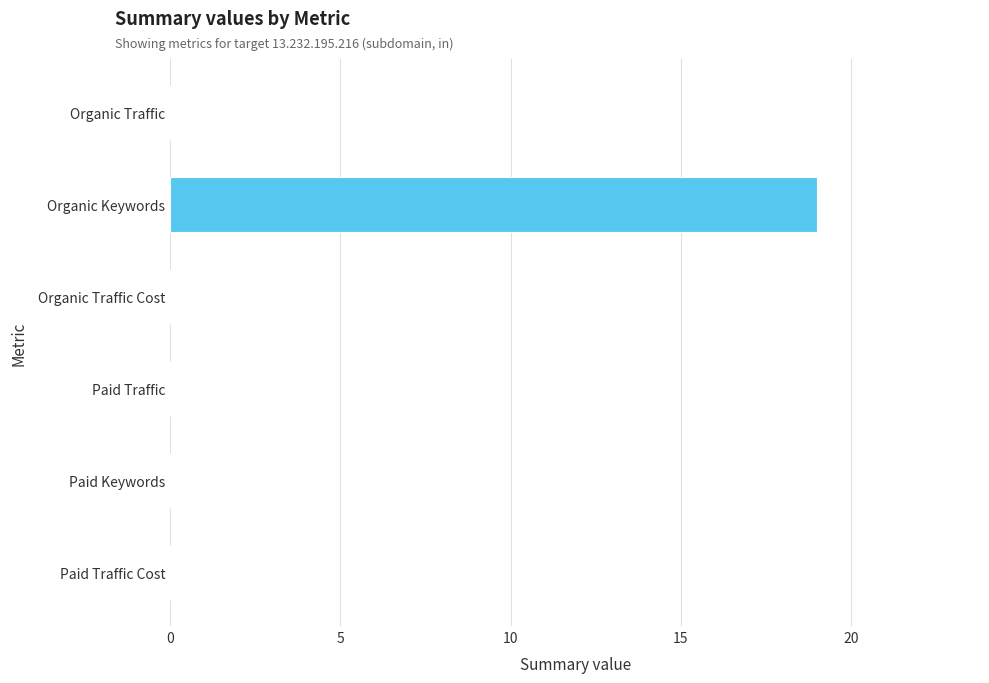

What is the sum of all values?

19